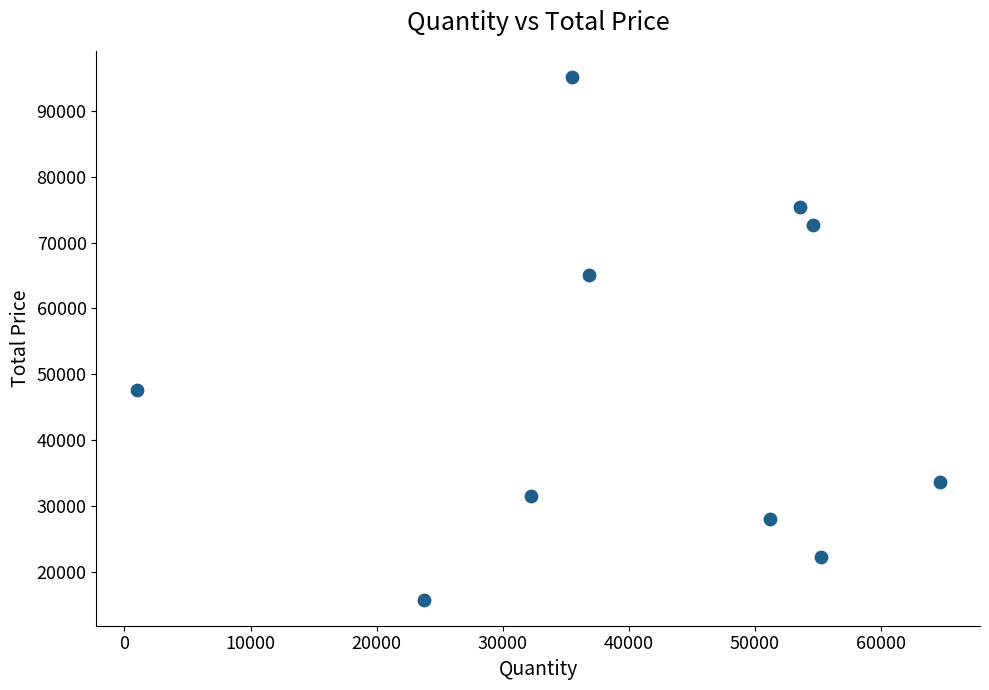

What Y value in the scatter plot is closest to 55468?

47588